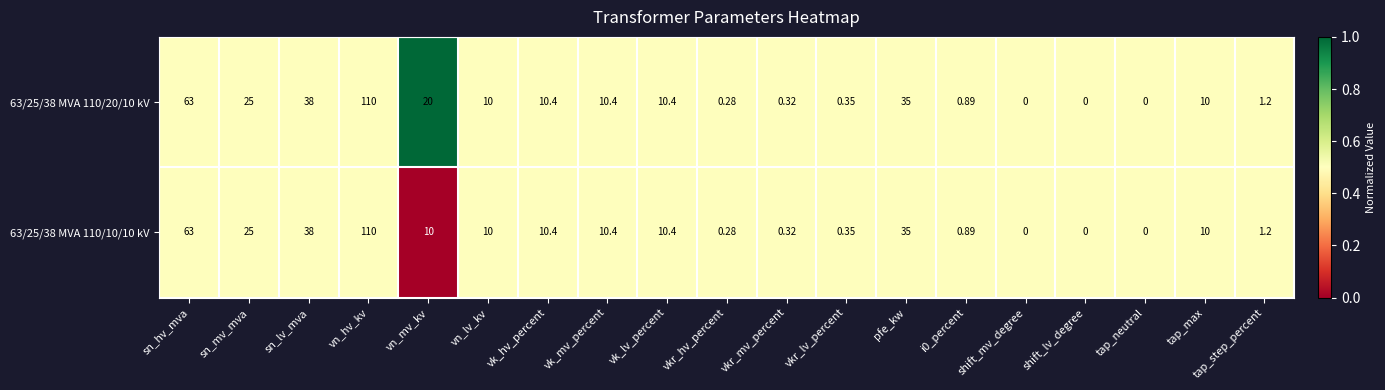

Is the value of 63/25/38 MVA 110/20/10 kV at vn_hv_kv greater than the value of 63/25/38 MVA 110/10/10 kV at tap_neutral?

Yes